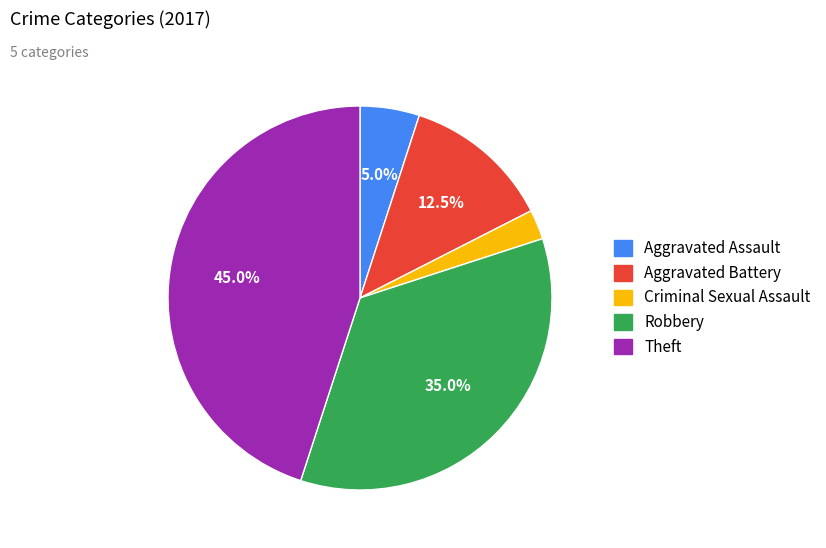

Is the sum of Aggravated Assault and Aggravated Battery greater than half?

No